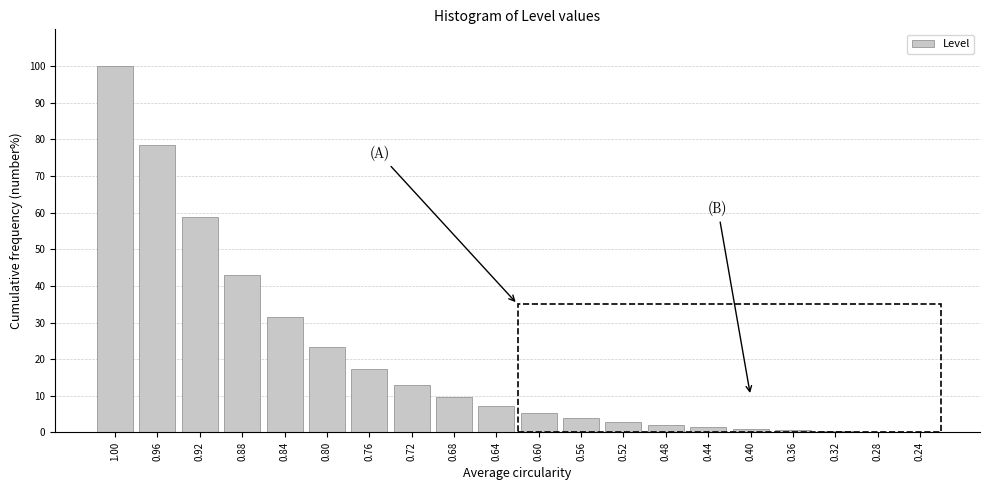

What is the maximum value shown in the chart?

100.0